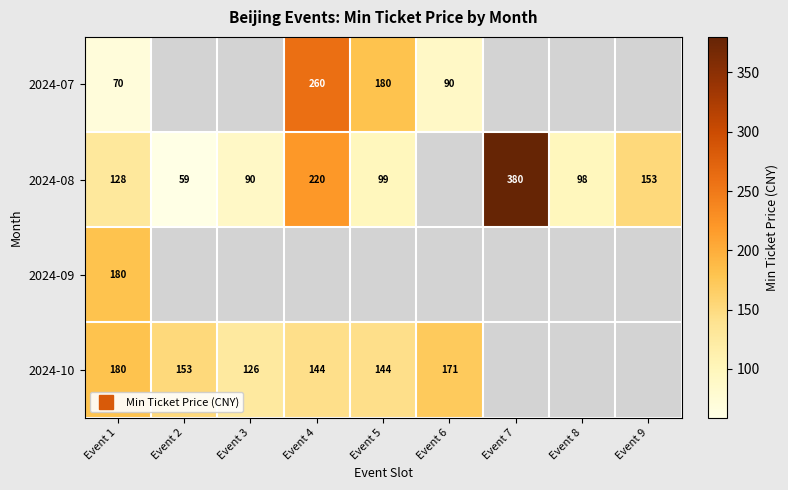

What is the smallest value displayed?

59.0